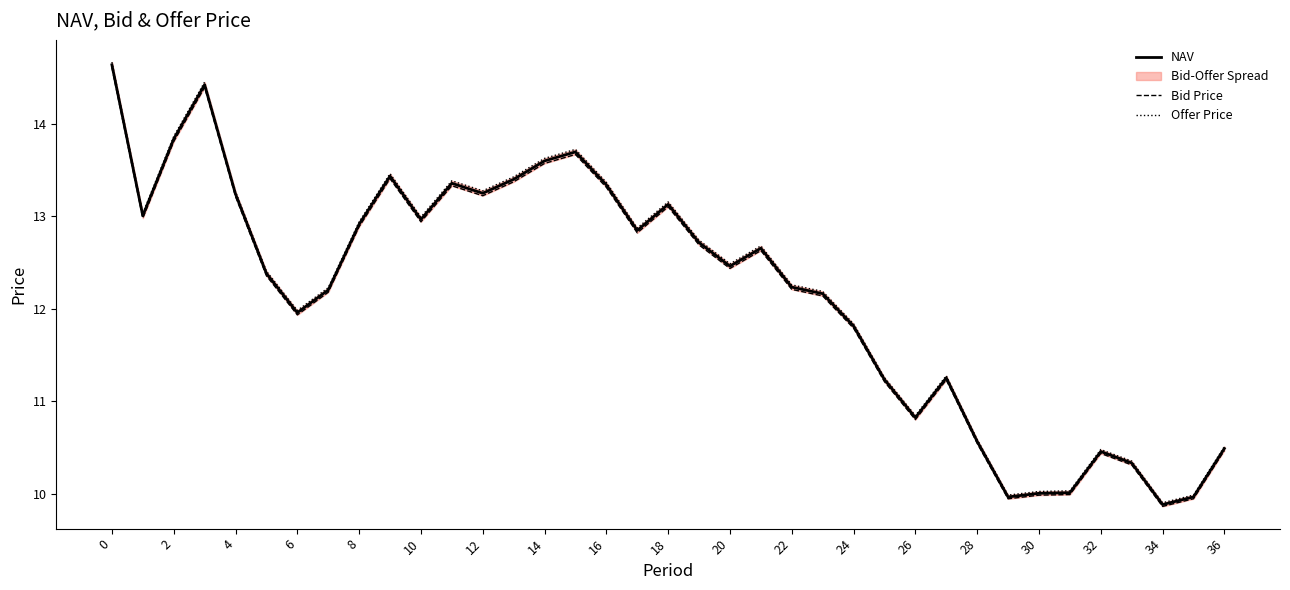

At 27, list the series in order from smallest to largest.

Bid Price, NAV, Offer Price